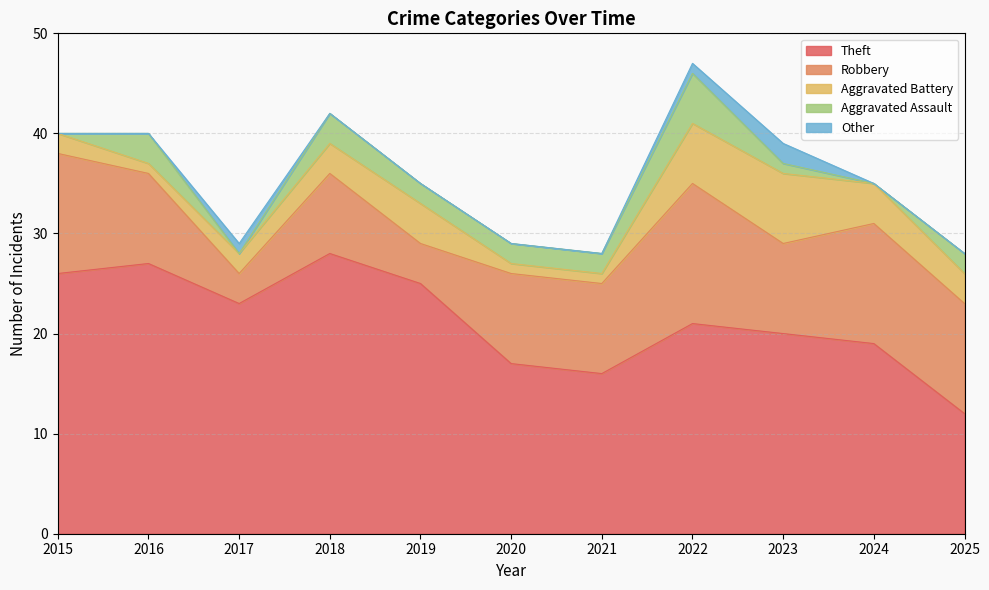

Is the value of Aggravated Battery at 2025 greater than the value of Aggravated Assault at 2025?

Yes